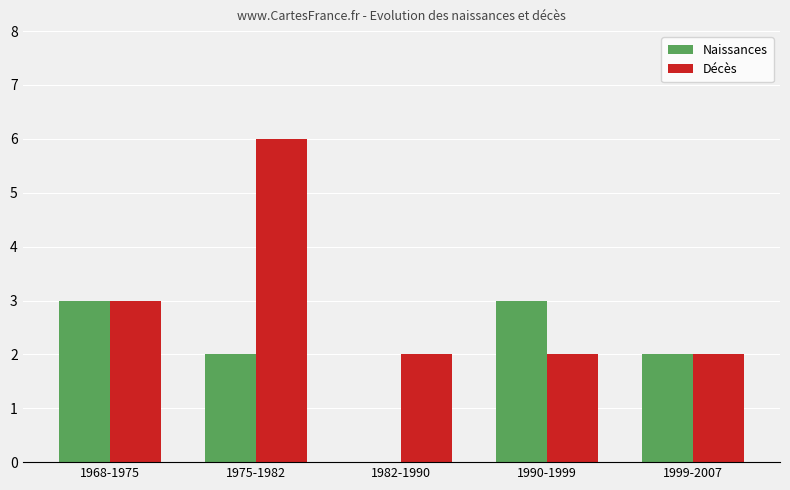

What is the total value across all series at 1975-1982?

8